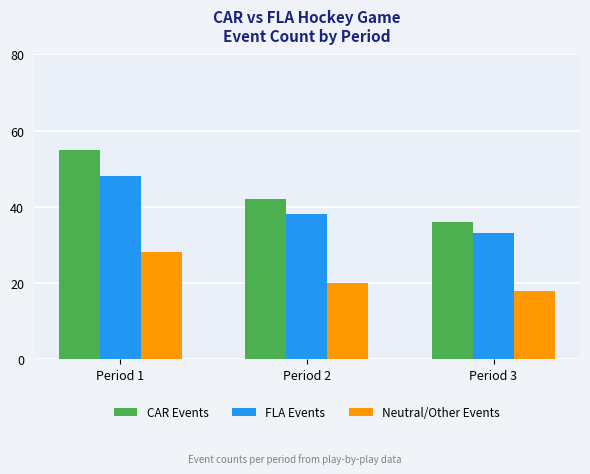

Reading right to left, list all the values displayed in this chart.

CAR Events: Period 3=36	Period 2=42	Period 1=55
FLA Events: Period 3=33	Period 2=38	Period 1=48
Neutral/Other Events: Period 3=18	Period 2=20	Period 1=28